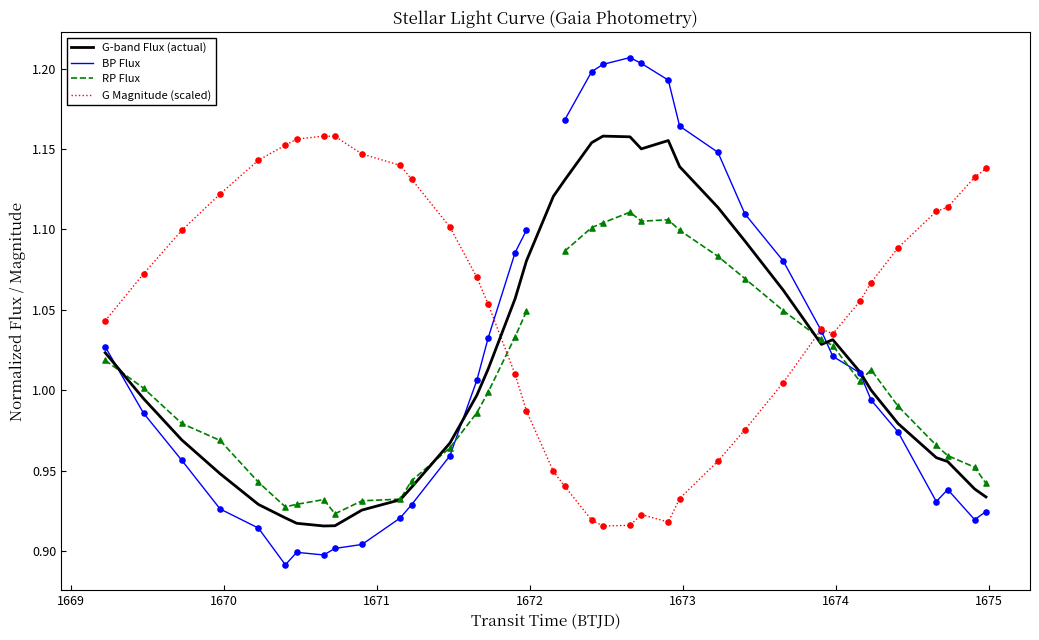

Which series has the largest total across all categories?

G Magnitude (scaled)